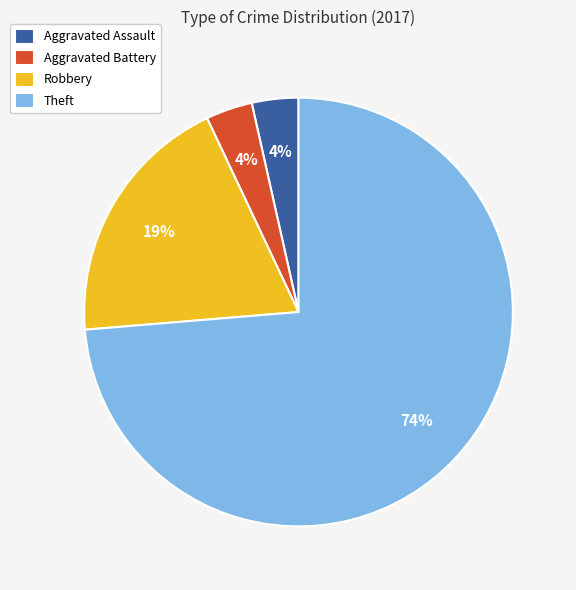

To the nearest percent, what portion does Aggravated Assault represent?

4%